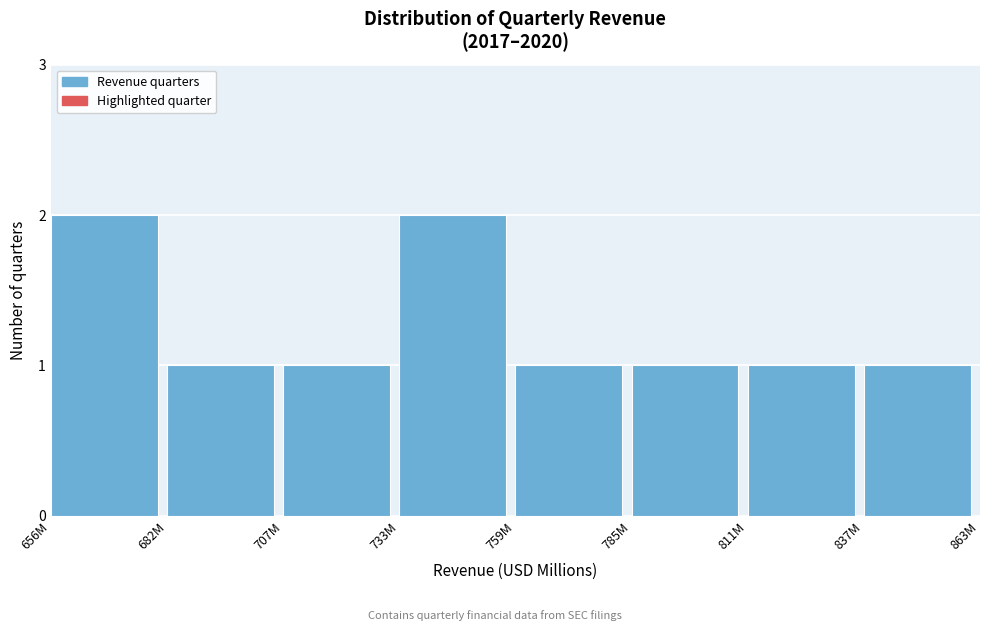

Reading right to left, extract all data points from this chart.

837M=1	811M=1	785M=1	759M=1	733M=2	707M=1	682M=1	656M=2